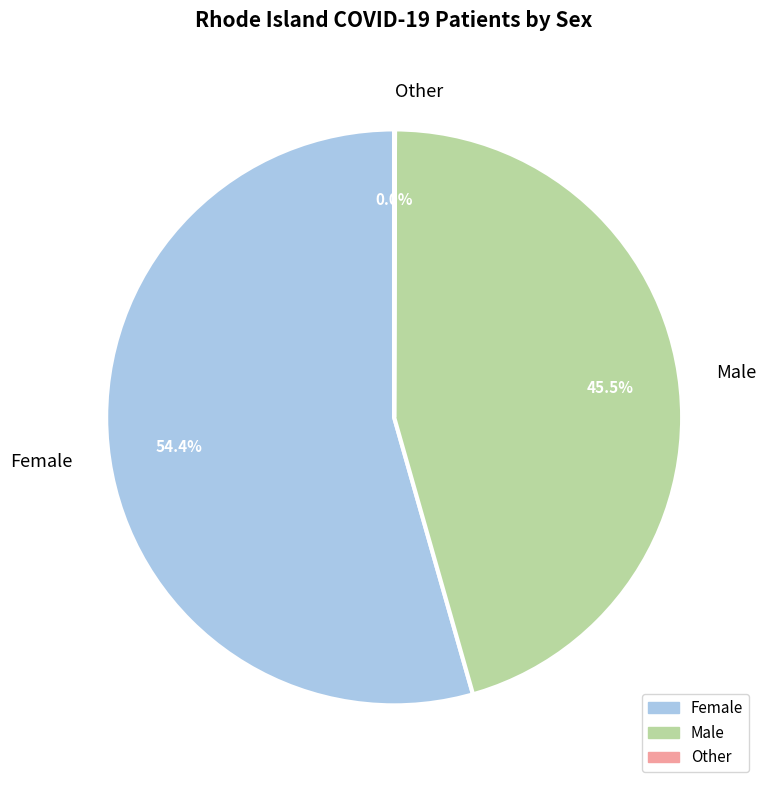

What percentage is NOT represented by Male?

54.5%